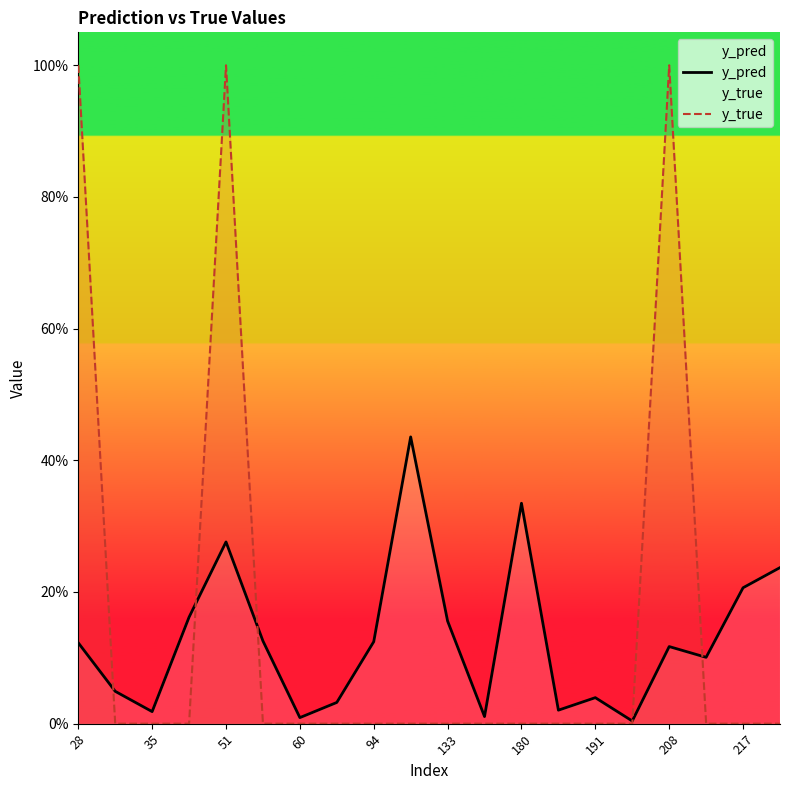

How many times do y_true and y_pred cross each other?

5